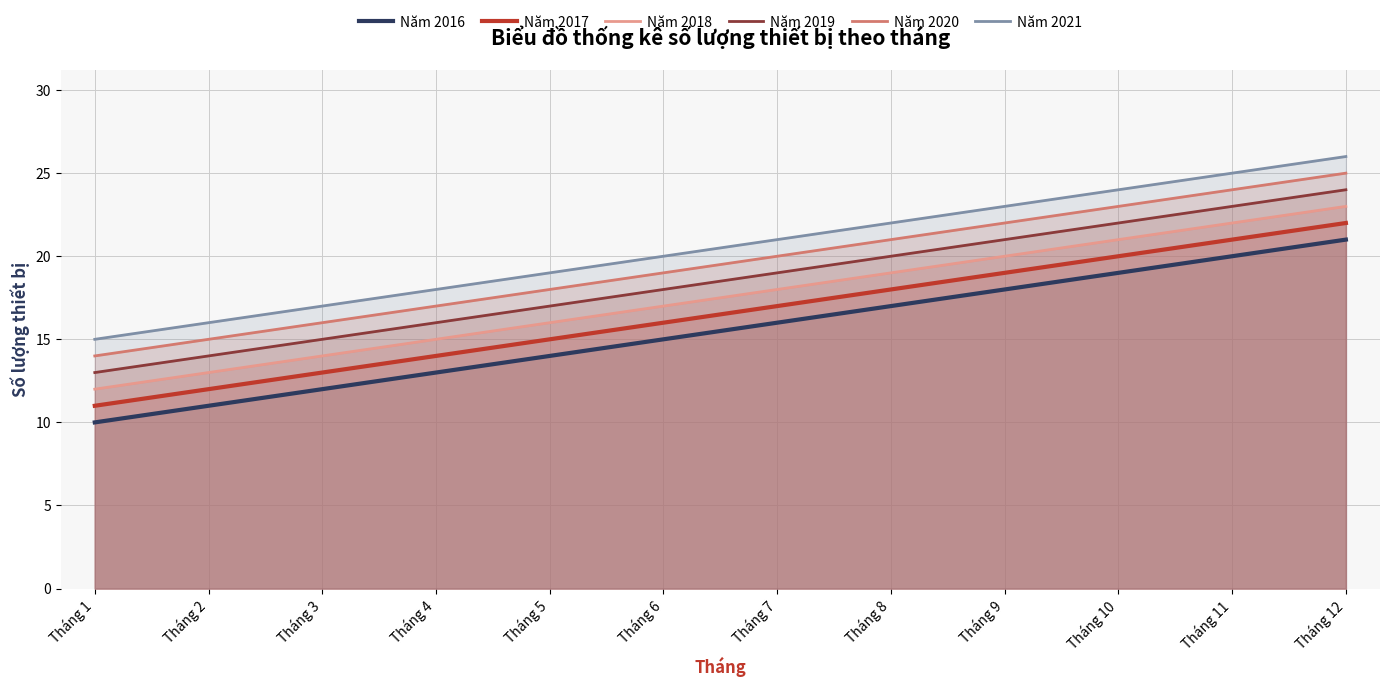

Is the value of Năm 2020 at Tháng 2 greater than the value of Năm 2021 at Tháng 9?

No